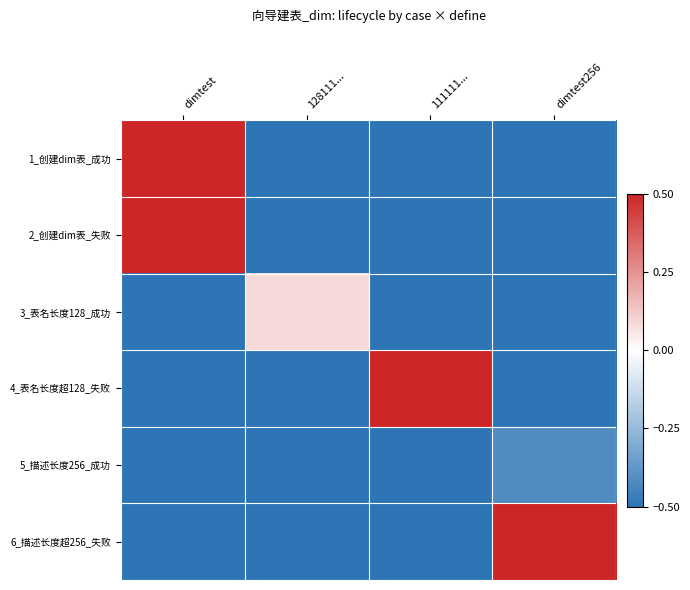

Reading left to right, what are all the values shown in this chart?

1_创建dim表_成功: dimtest=0.5	128111...=-0.5	111111...=-0.5	dimtest256=-0.5
2_创建dim表_失败: dimtest=0.5	128111...=-0.5	111111...=-0.5	dimtest256=-0.5
3_表名长度128_成功: dimtest=-0.5	128111...=0.1	111111...=-0.5	dimtest256=-0.5
4_表名长度超128_失败: dimtest=-0.5	128111...=-0.5	111111...=0.5	dimtest256=-0.5
5_描述长度256_成功: dimtest=-0.5	128111...=-0.5	111111...=-0.5	dimtest256=-0.4
6_描述长度超256_失败: dimtest=-0.5	128111...=-0.5	111111...=-0.5	dimtest256=0.5